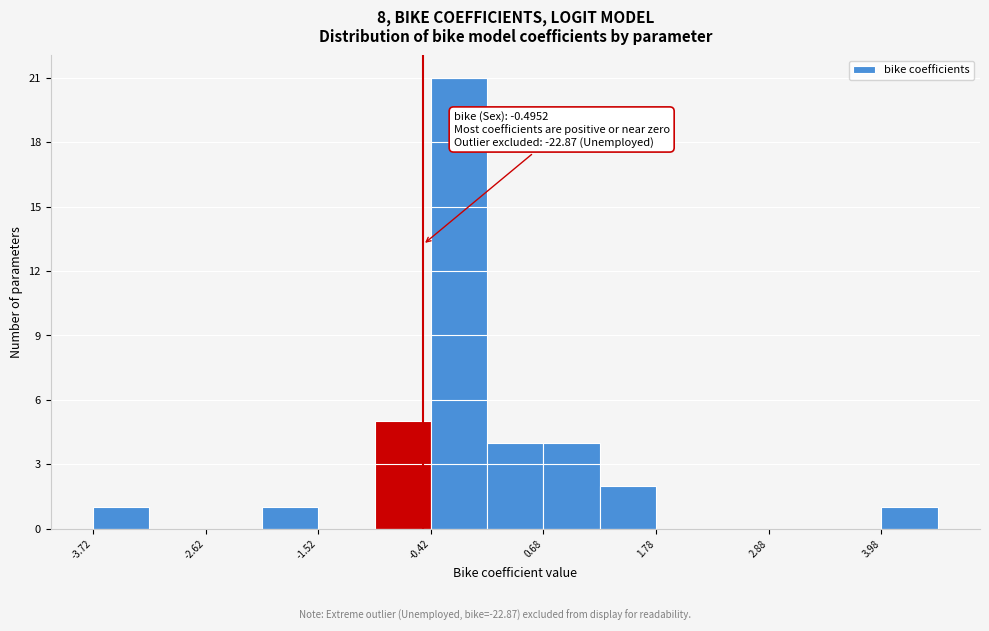

Read against the x-axis, roughly where is the centre of the tallest bar?

-0.2